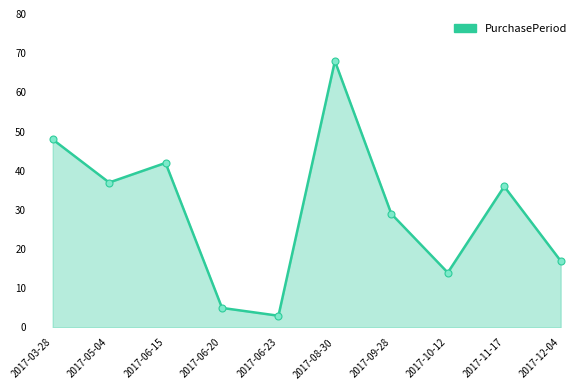

What is the change in value from 2017-03-28 to 2017-12-04?

-31